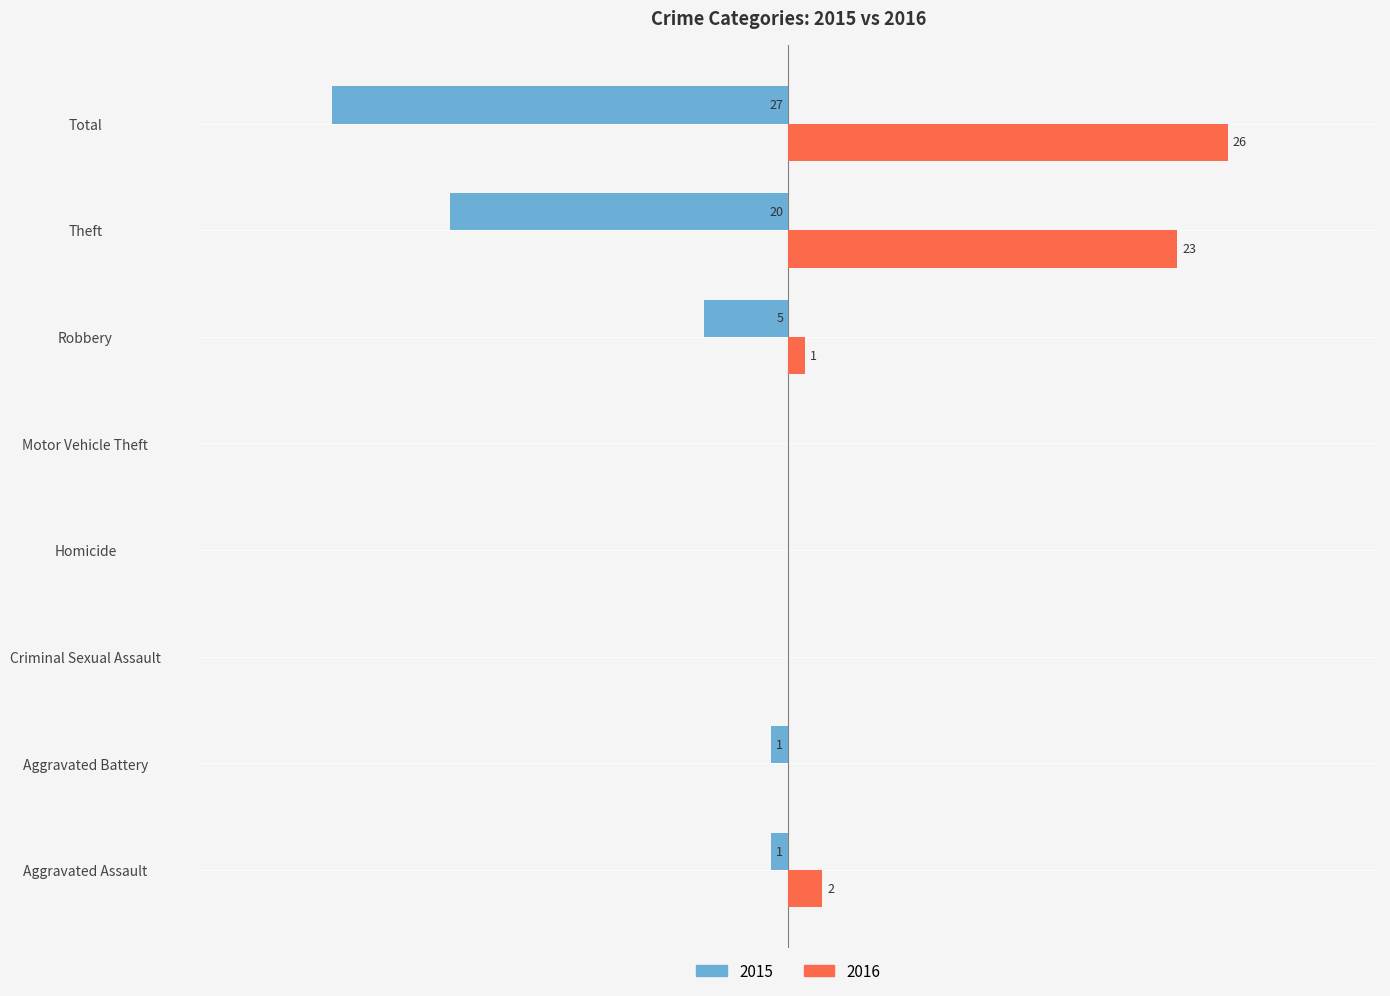

At which category is the sum across all series the highest?

Theft